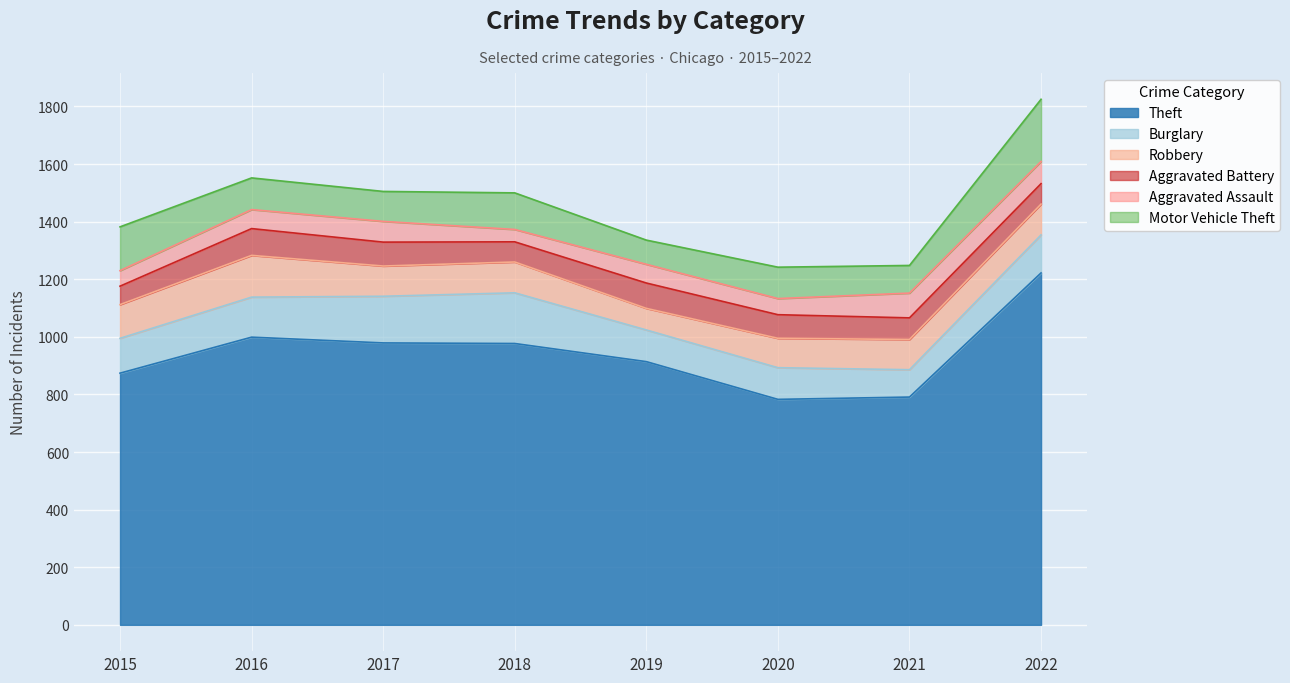

Reading right to left, extract all data points from this chart.

Theft: 1222	791	783	914	977	979	999	874
Burglary: 132	95	110	110	176	162	139	121
Robbery: 107	105	102	75	107	105	145	117
Aggravated Battery: 71	75	82	88	70	83	93	64
Aggravated Assault: 77	86	56	65	43	72	66	54
Motor Vehicle Theft: 216	96	109	84	127	104	110	152